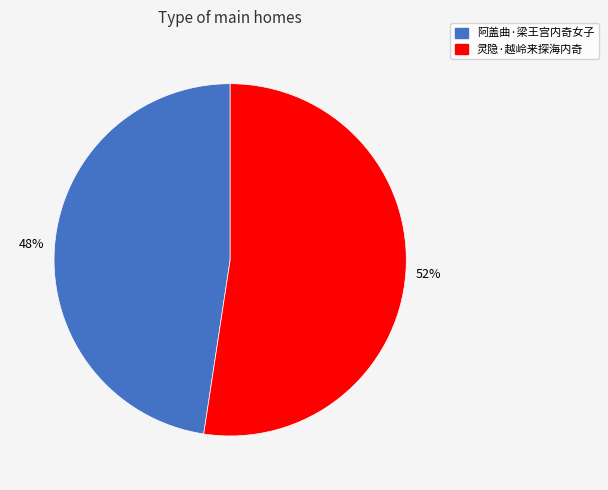

Combined, do 阿盖曲·梁王宫内奇女子 and 灵隐·越岭来探海内奇 account for over 50%?

Yes